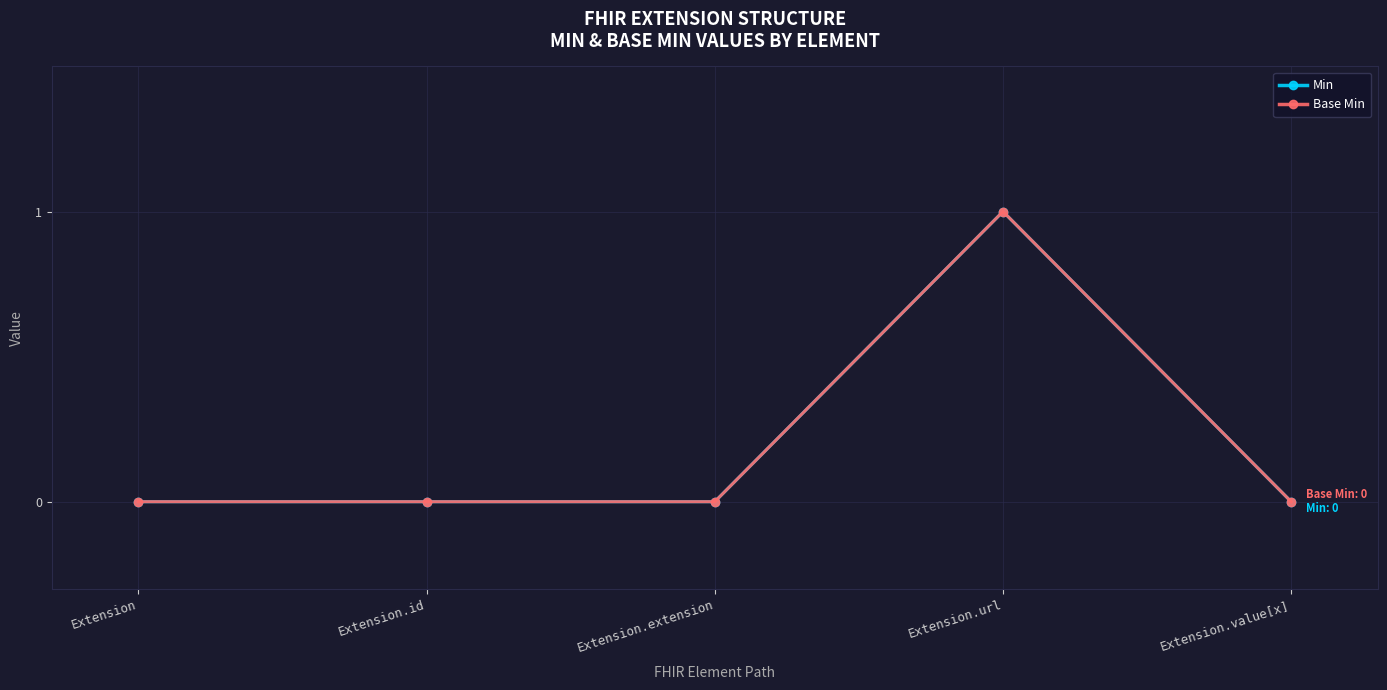

At which label does Min reach its minimum?

Extension